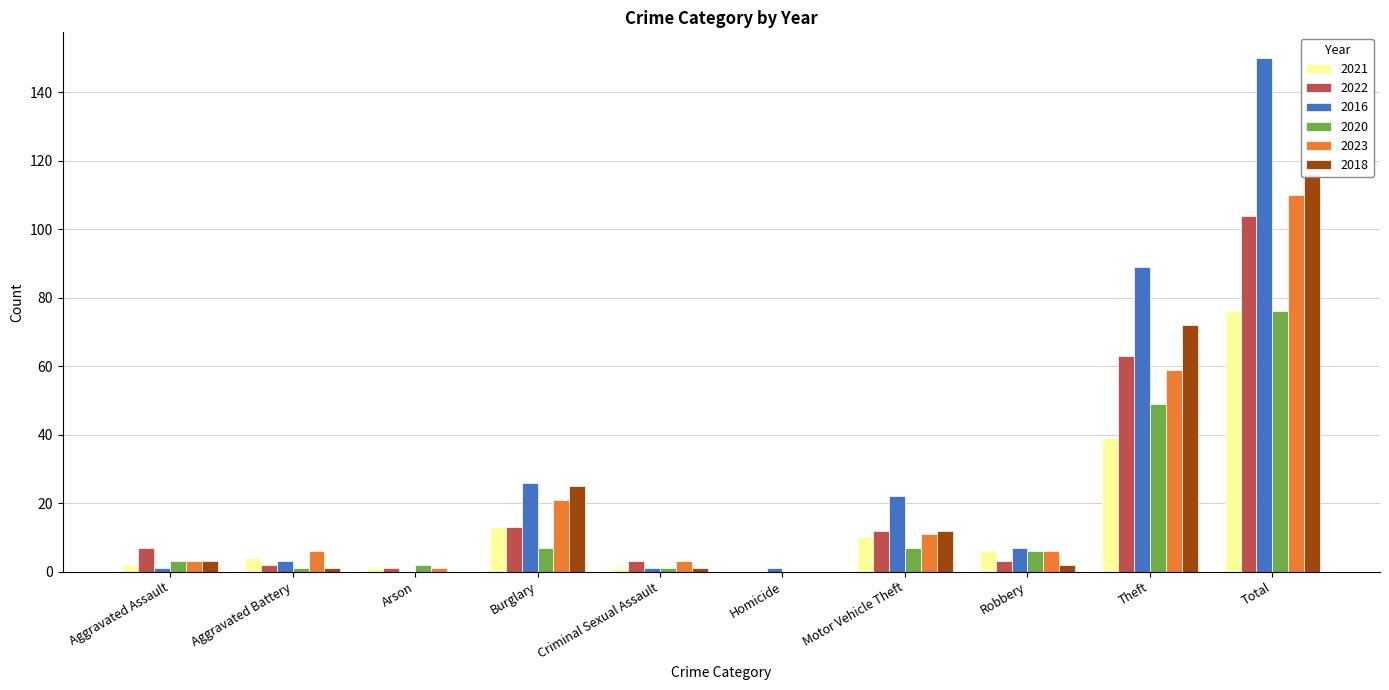

At which label does 2022 first exceed 7?

Burglary